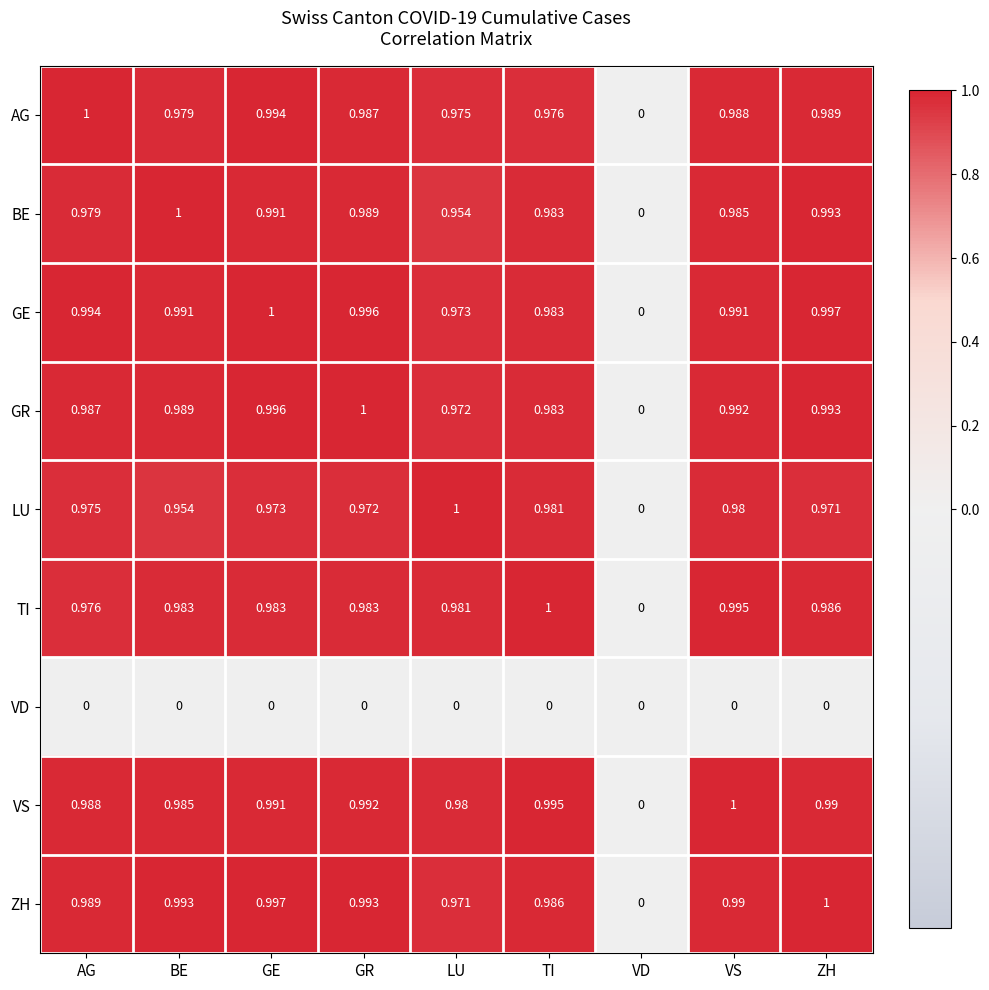

Which category has the lowest value in the AG series?

VD